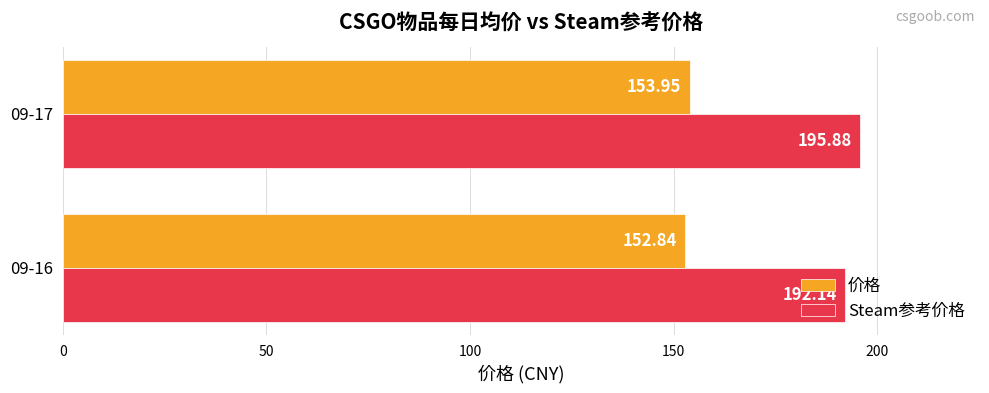

Which series has the largest range (max minus min)?

Steam参考价格